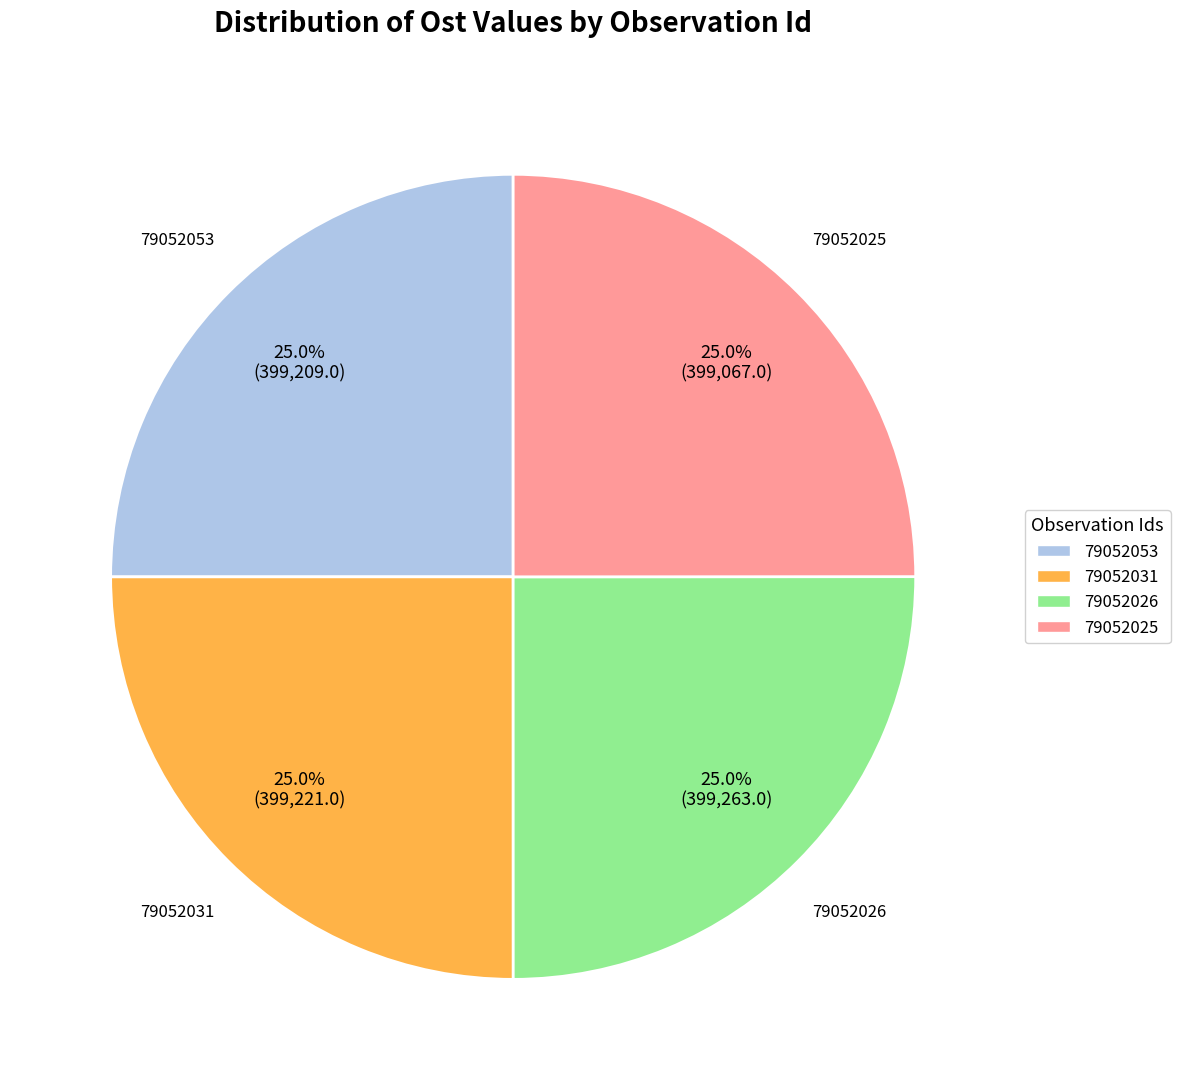

True or false: 79052031 accounts for 25% of the total.

True